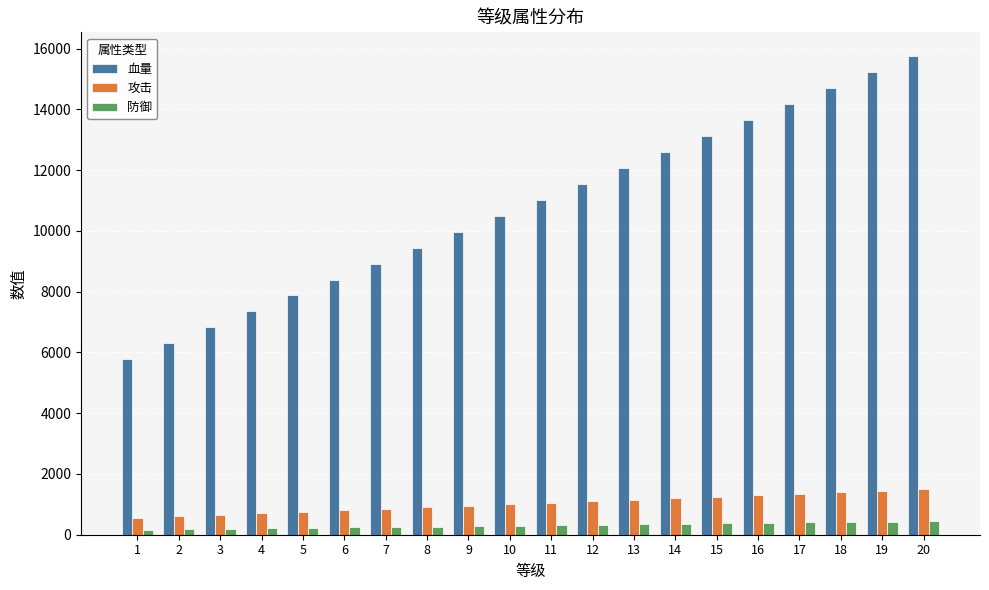

How many bars are there in total?

60